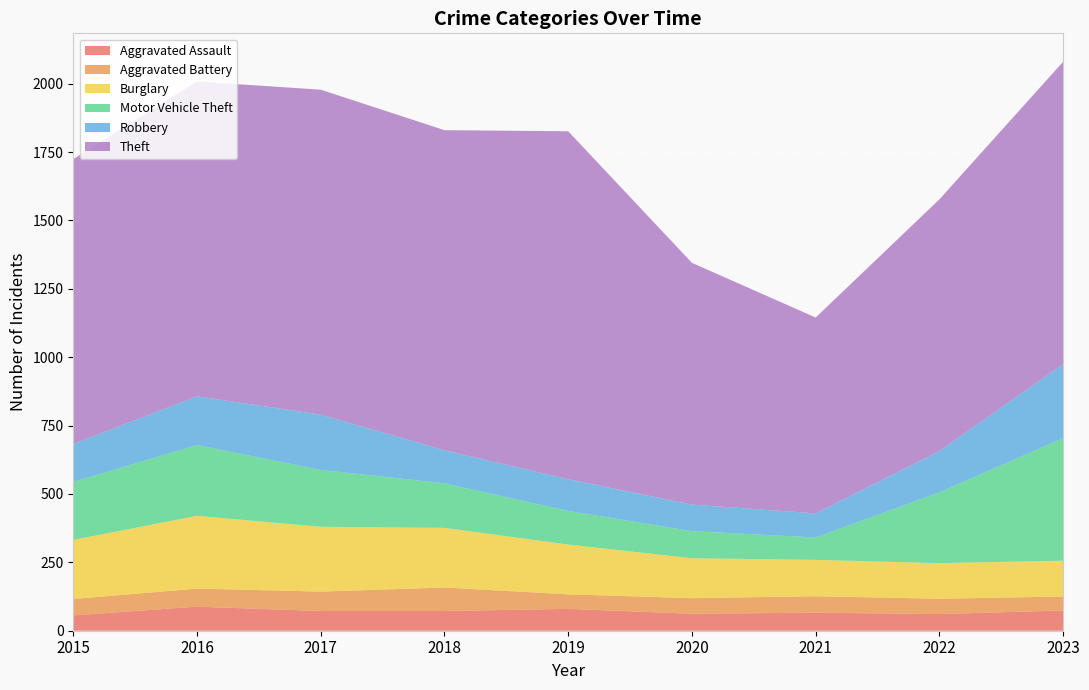

How many lines are shown in the chart?

6